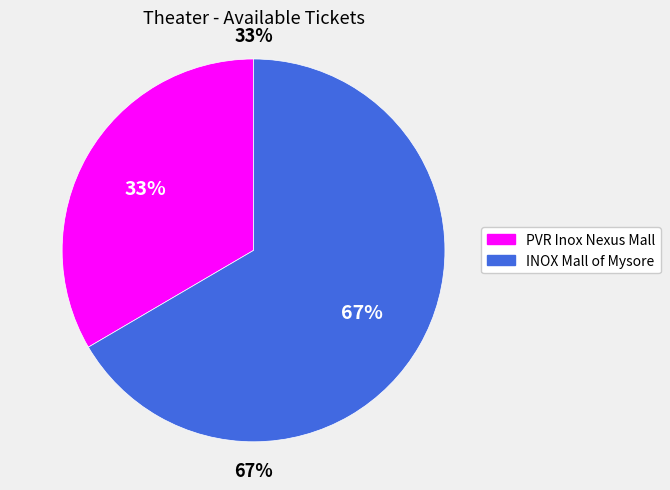

What is the change in value from PVR Inox Nexus Mall Centre City, Mysuru to INOX Mall of Mysore, MG Road?

+109